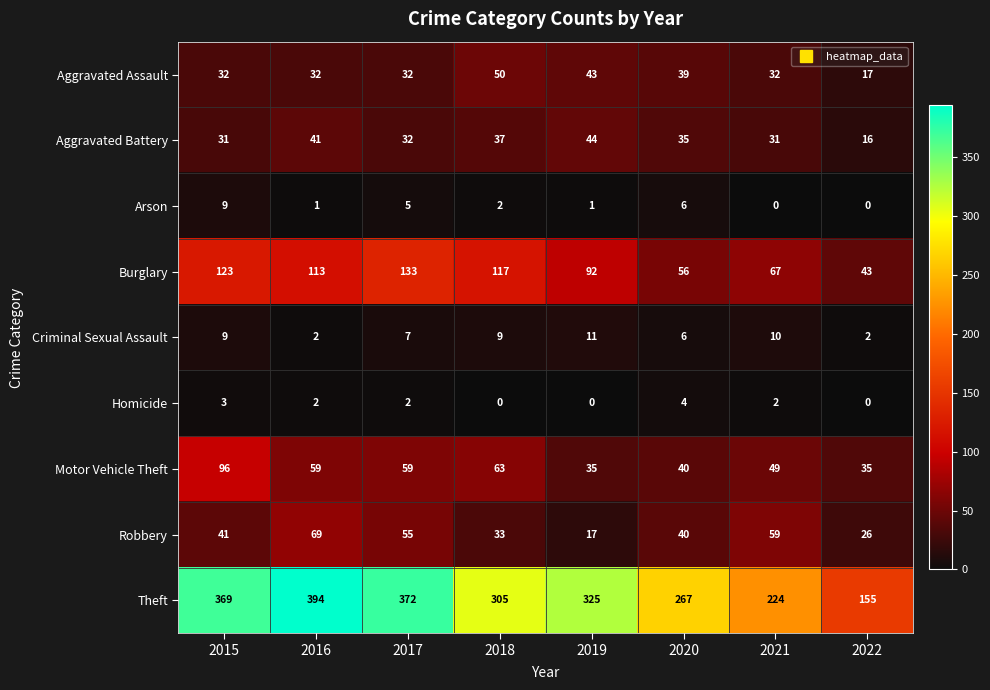

Where is Arson nearest to the value 4?

2017